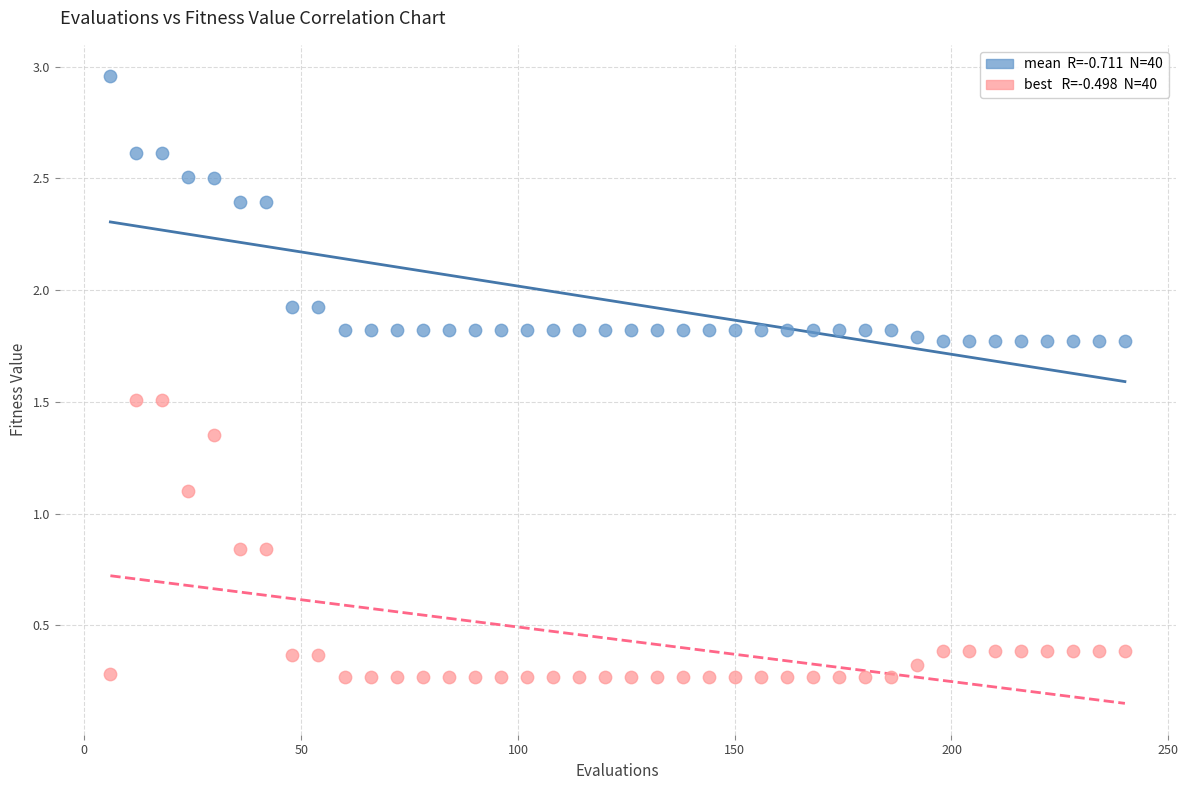

Across all data points, what is the range of Y values (max minus min)?

2.7